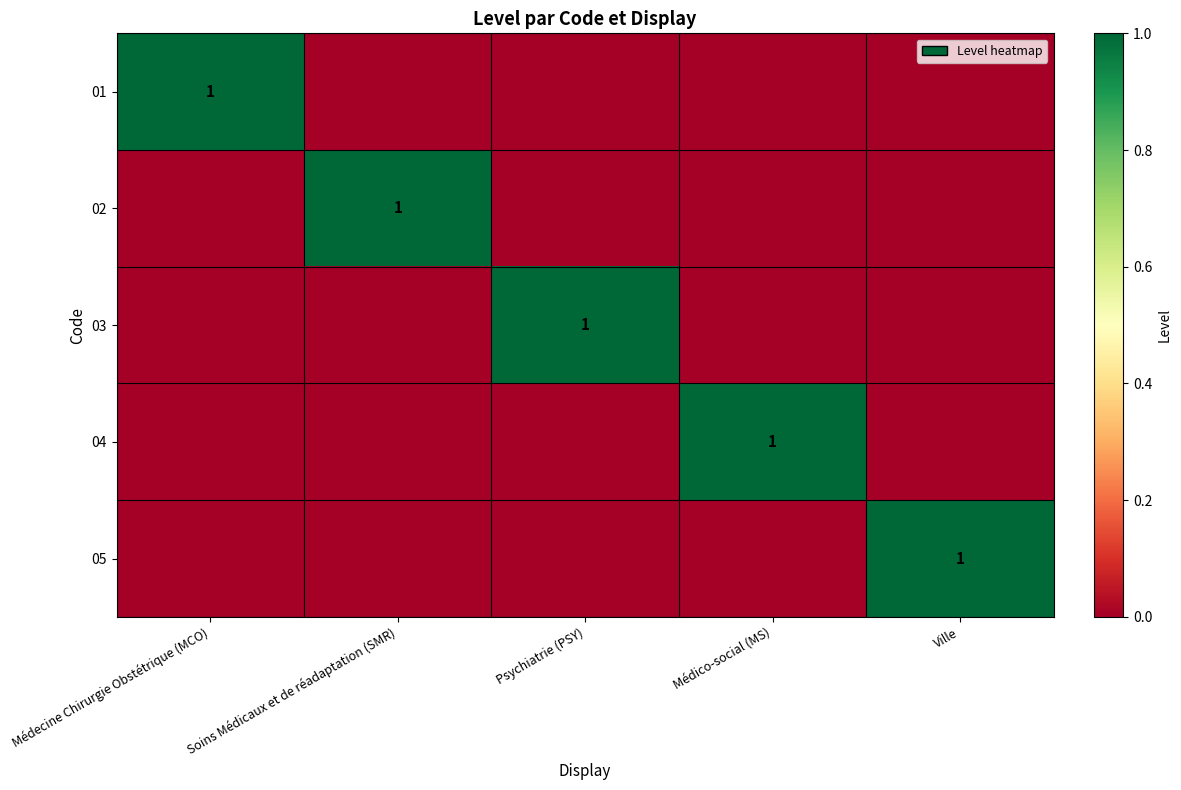

The value of 01 at Médecine Chirurgie Obstétrique (MCO) is 1. True or false?

True